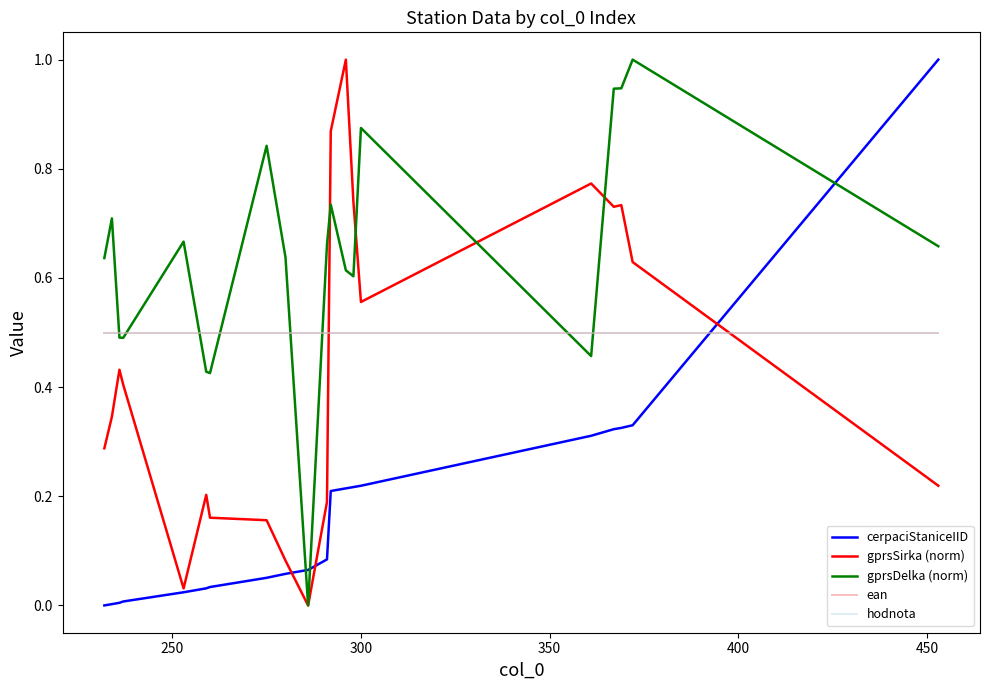

Does the chart display data point markers on the line(s)?

No